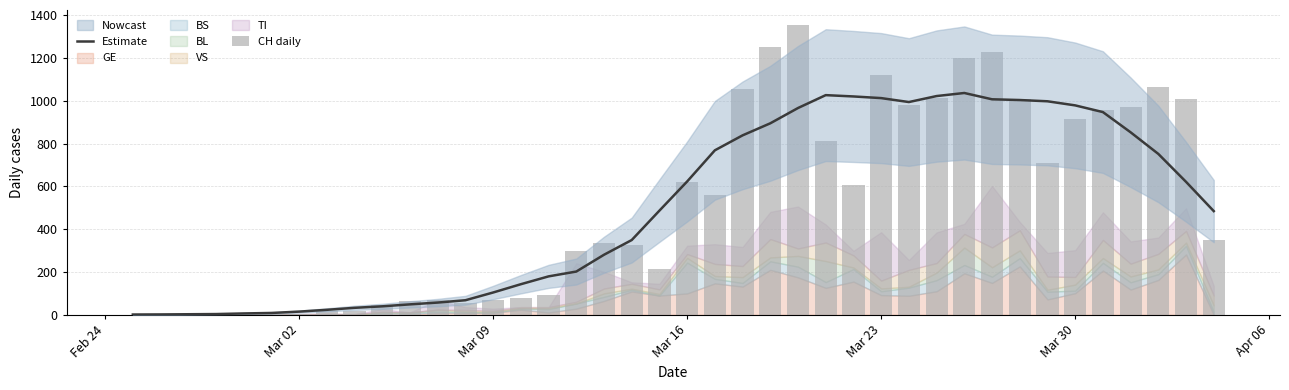

How many data points in CH daily are less than 348?

20